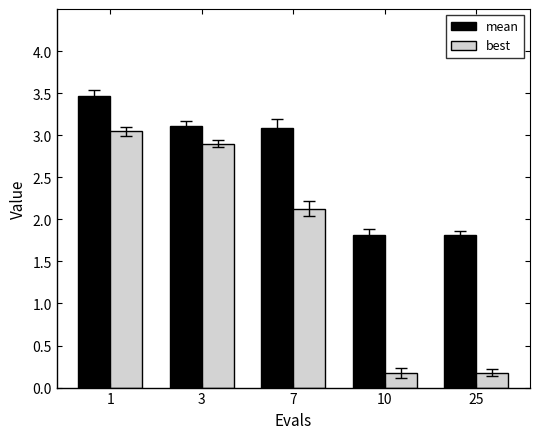

What is the smallest value displayed?

0.2